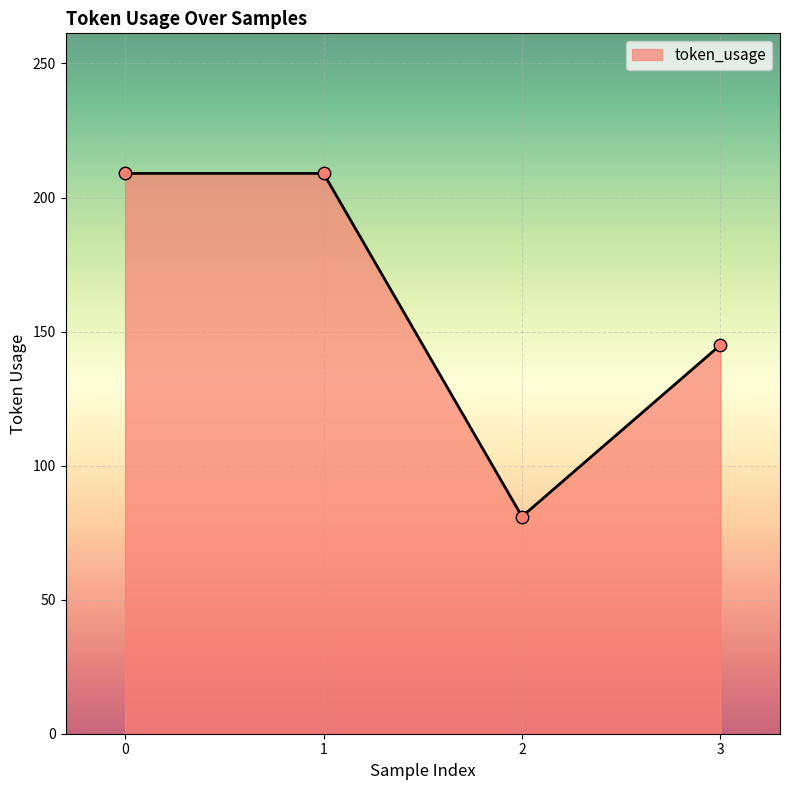

Approximately how many times larger is the value at 2 compared to 0?

0.4